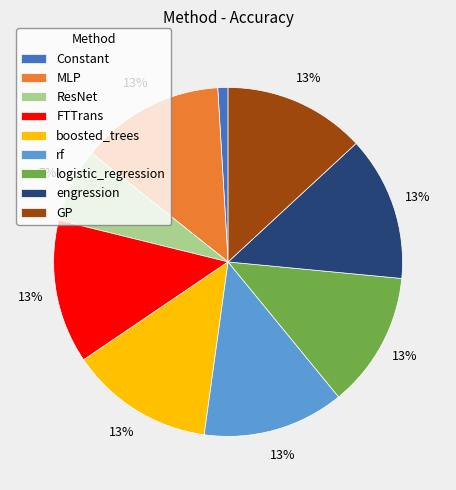

Which category has the smallest portion of the pie?

Constant